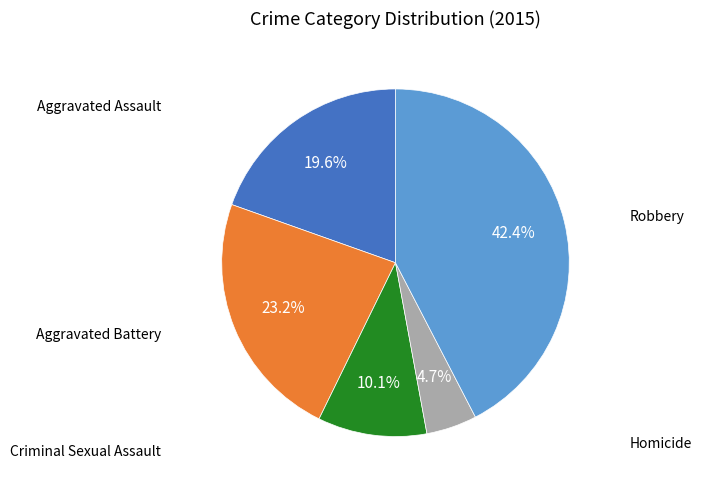

How many slices are in this pie chart?

5